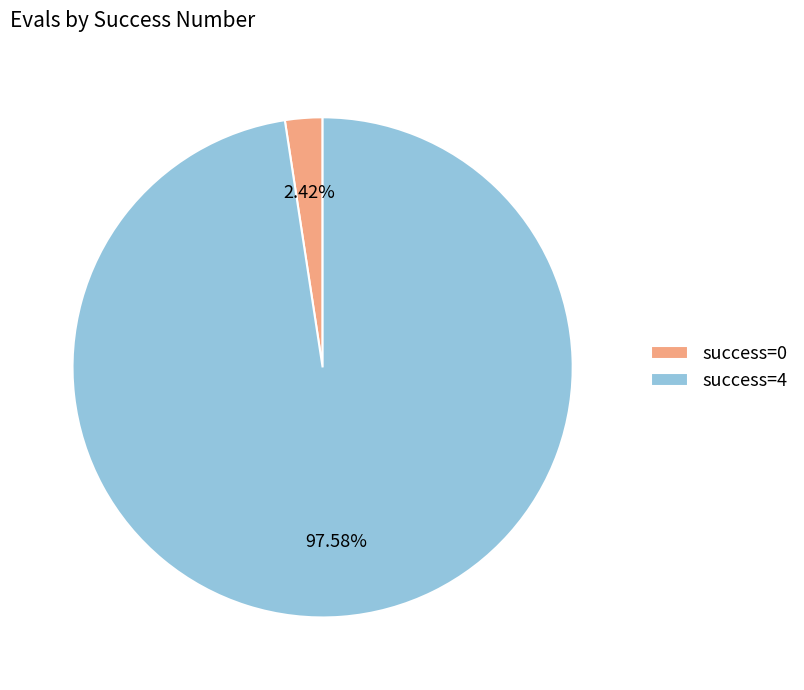

Is there any slice that represents more than half of the pie?

Yes